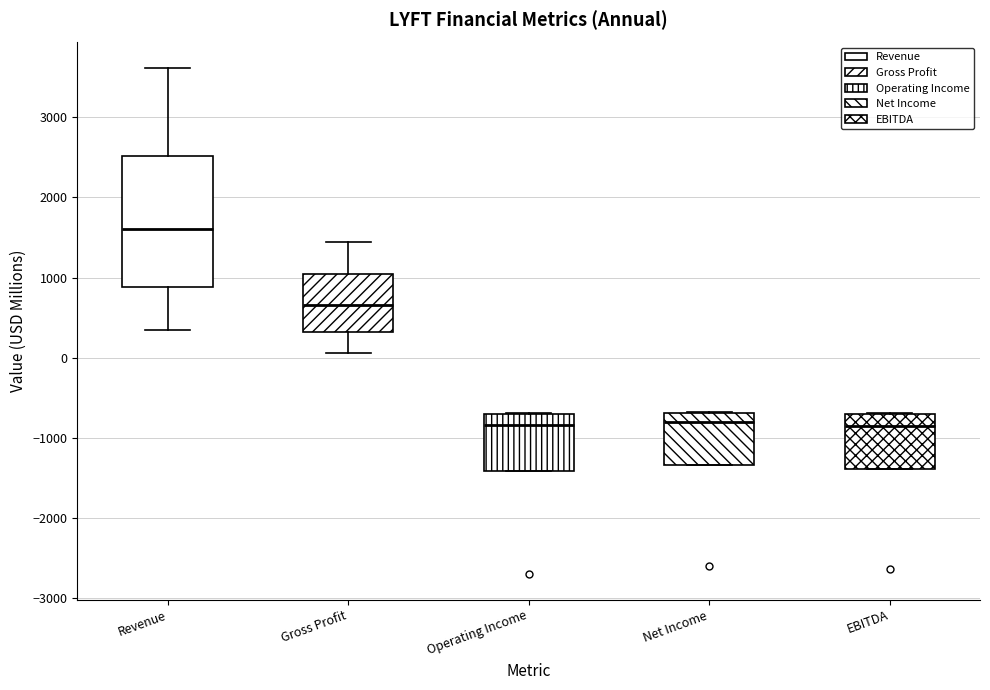

Reading left to right, transcribe this box plot: for each box, give where its median line is, the range the box spans, and where its two whiskers end, as read against the y-axis. The values are not printed on the chart, so give them approximately, as read against the axis.

Revenue: median 1600, box 900 to 2500, whiskers 300 to 3600
Gross Profit: median 700, box 300 to 1000, whiskers 100 to 1400
Operating Income: median -800, box -1400 to -700, whiskers -1400 to -700
Net Income: median -800, box -1300 to -700, whiskers -1300 to -700
EBITDA: median -800, box -1400 to -700, whiskers -1400 to -700